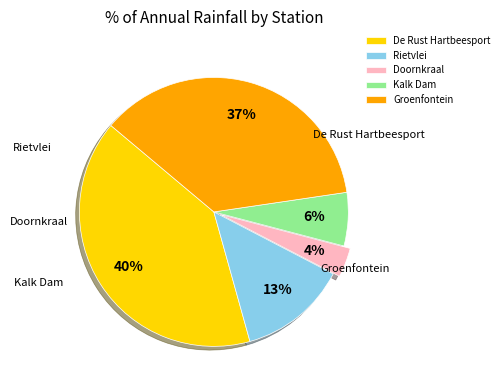

Is the sum of Doornkraal and Kalk Dam greater than half?

No